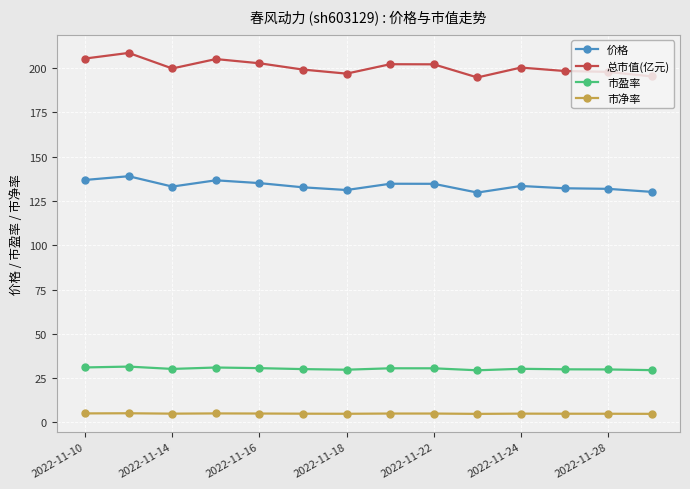

At how many categories does at least one series exceed 118?

14